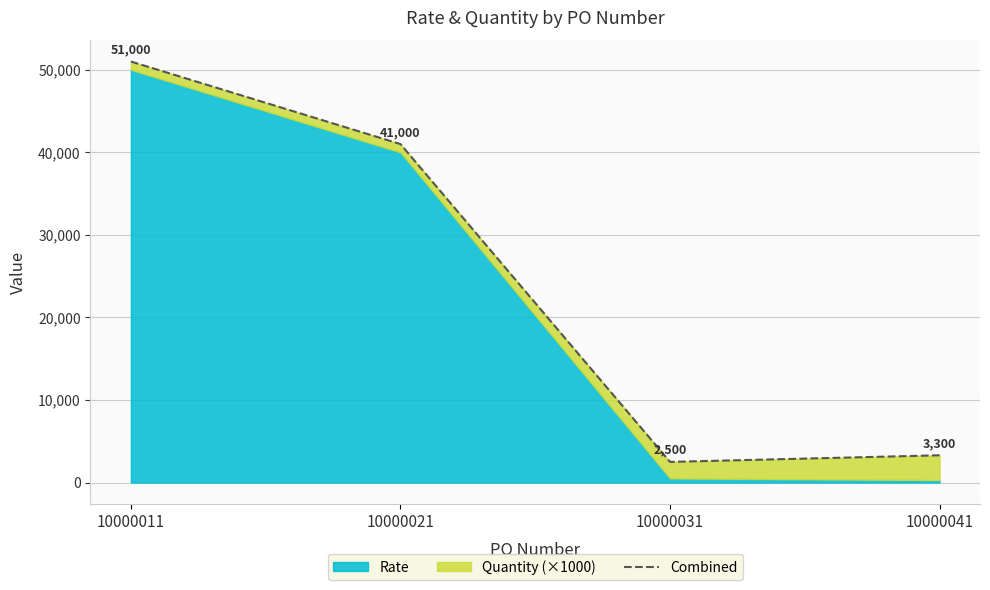

Reading left to right, list all the values displayed in this chart.

10000011=51000	10000021=41000	10000031=2500	10000041=3300